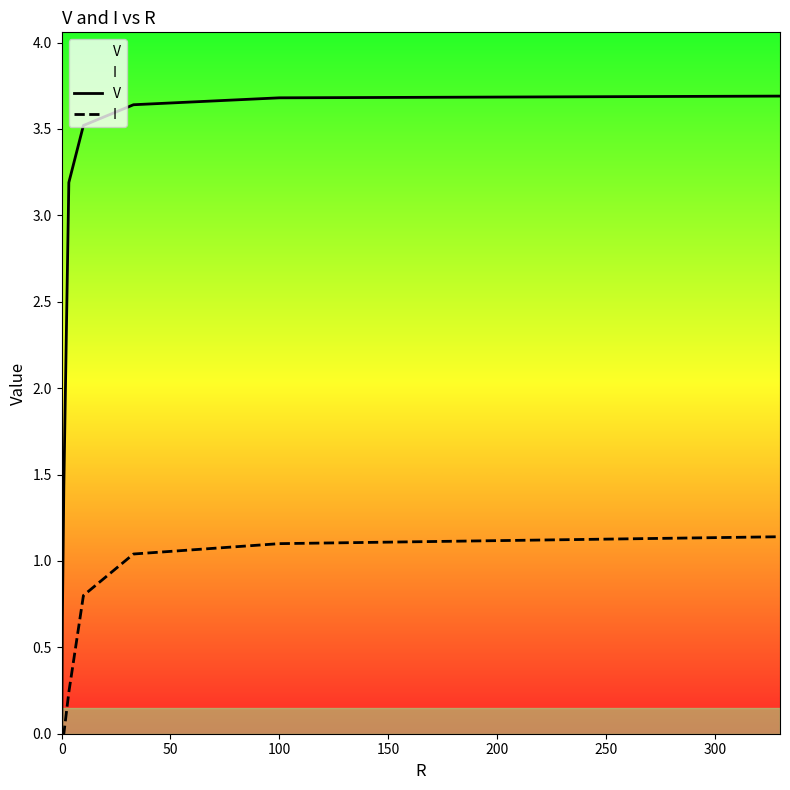

True or false: I has more than 1 interior local peaks.

False